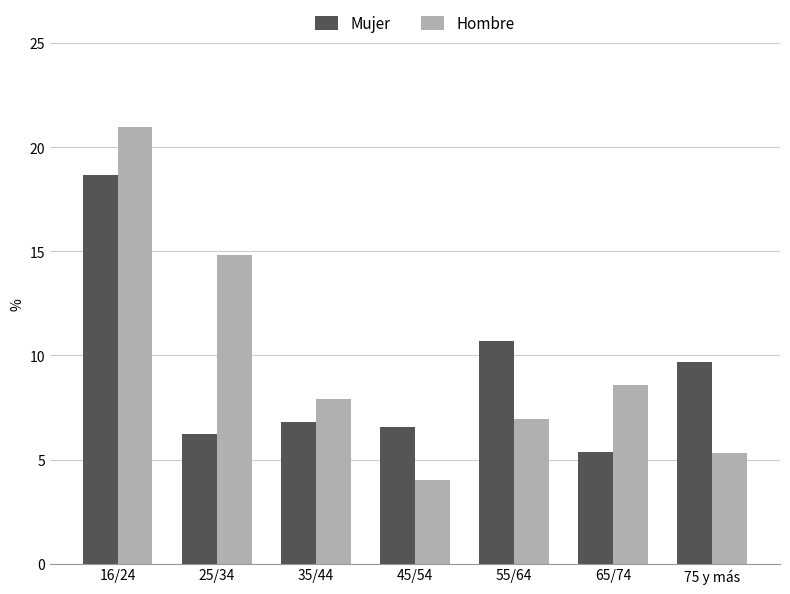

How many series are shown in this chart?

2